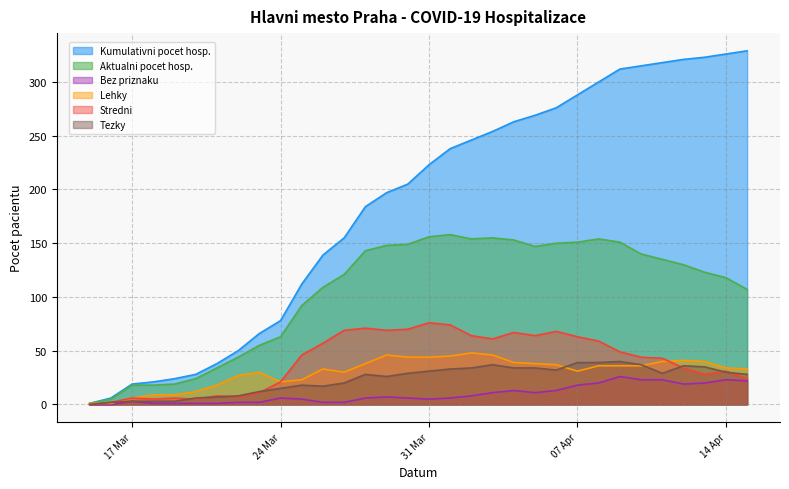

List the series in order of their peak value, highest first.

Kumulativni pocet hosp., Aktualni pocet hosp., Stredni, Lehky, Tezky, Bez priznaku